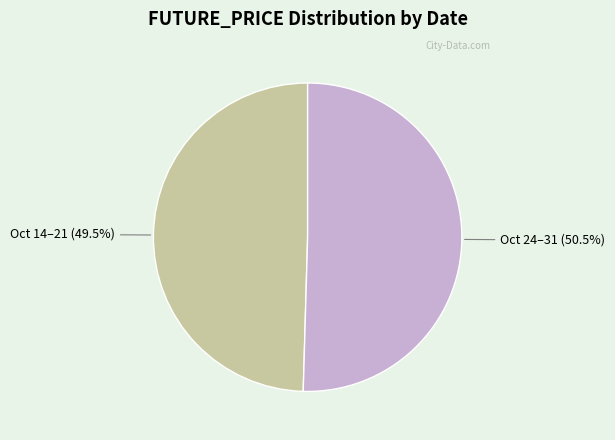

Does any single category account for the majority?

Yes